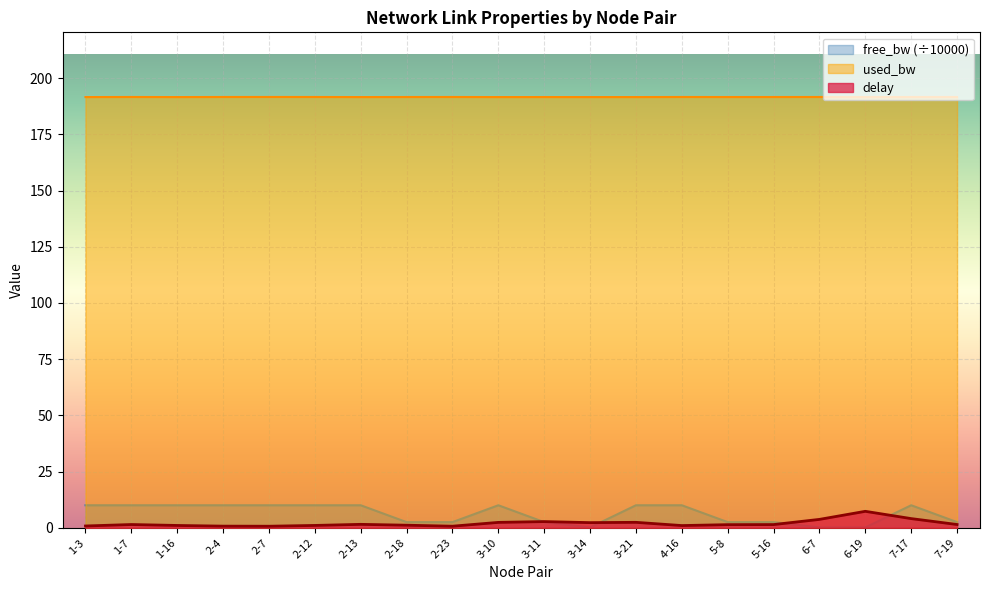

What is the greatest value displayed?

191.6